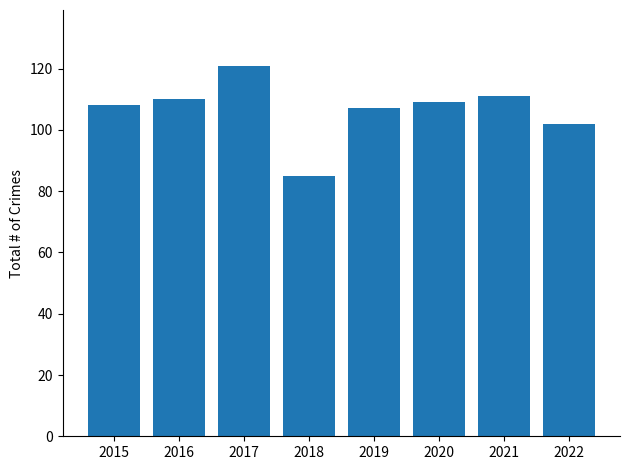

Where is the data nearest to the value 103?

2022